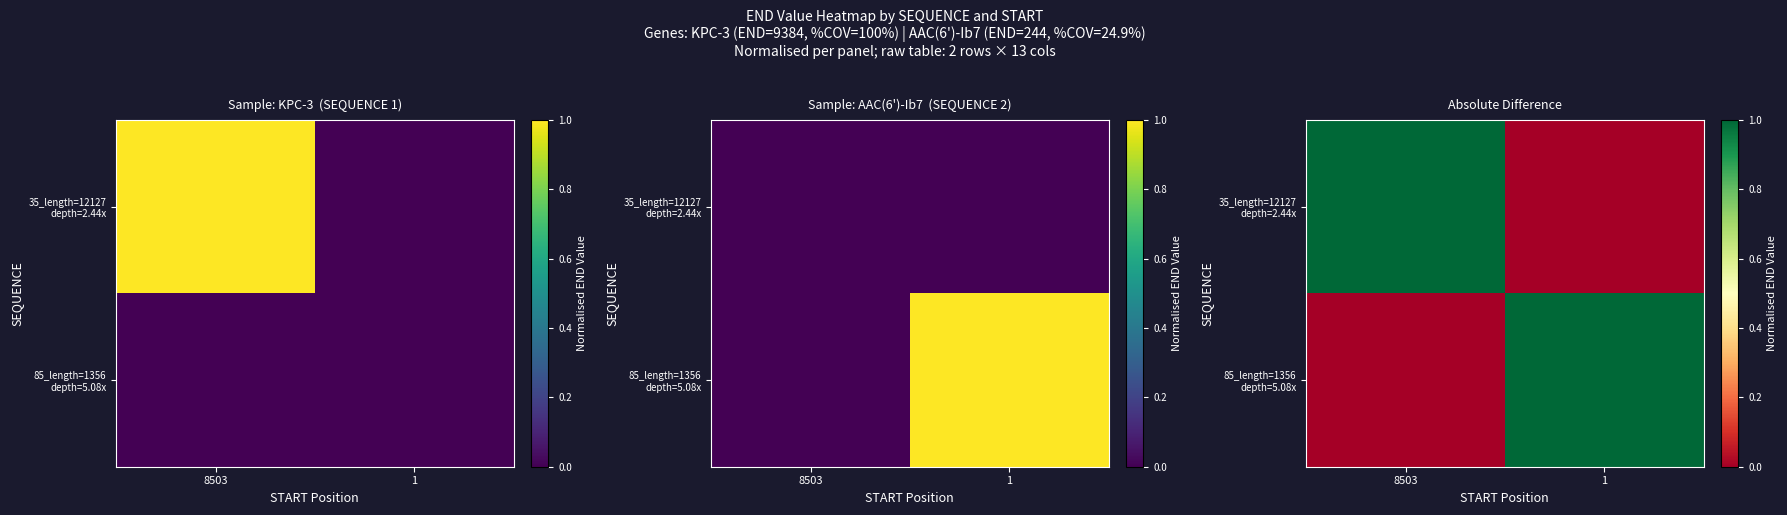

At which label is 35_length=12127 depth=2.44x closest to 0?

1